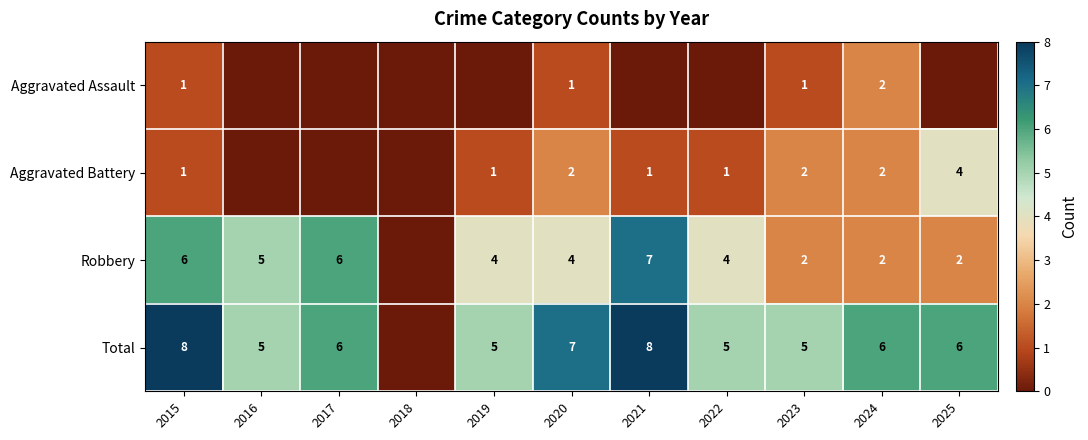

Is it true that Total equals 8 at 2016?

False